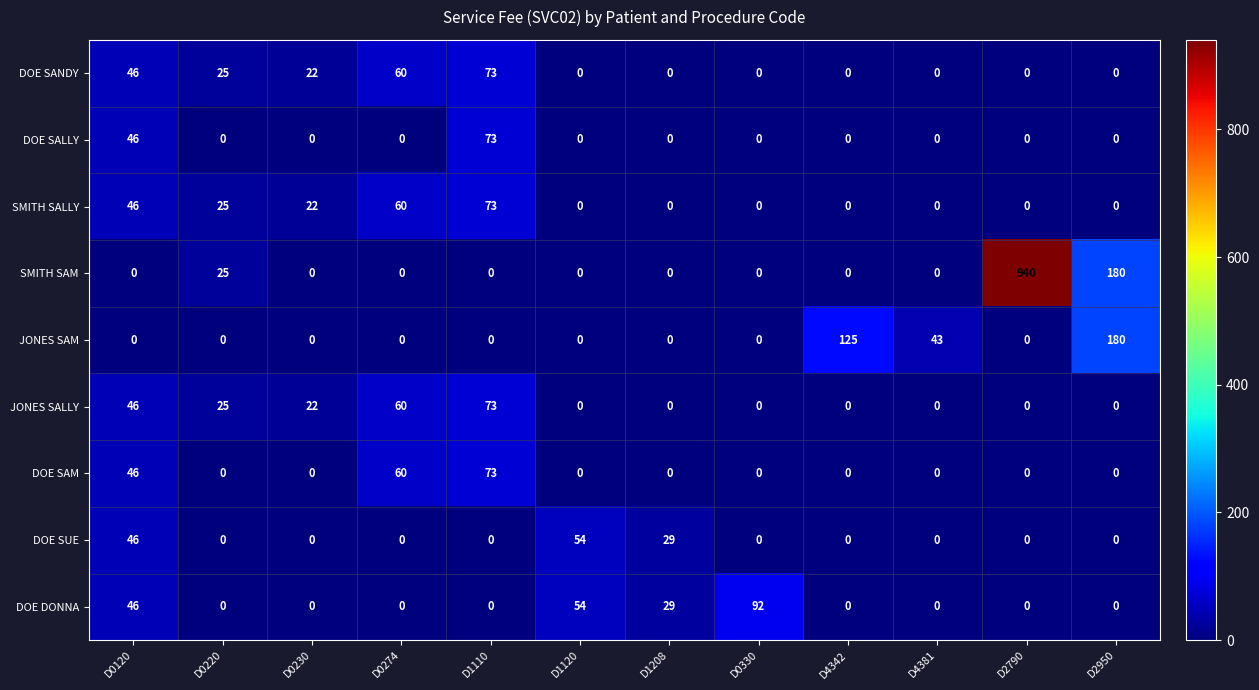

What is the difference between the SMITH SALLY values at D0274 and D2950?

60